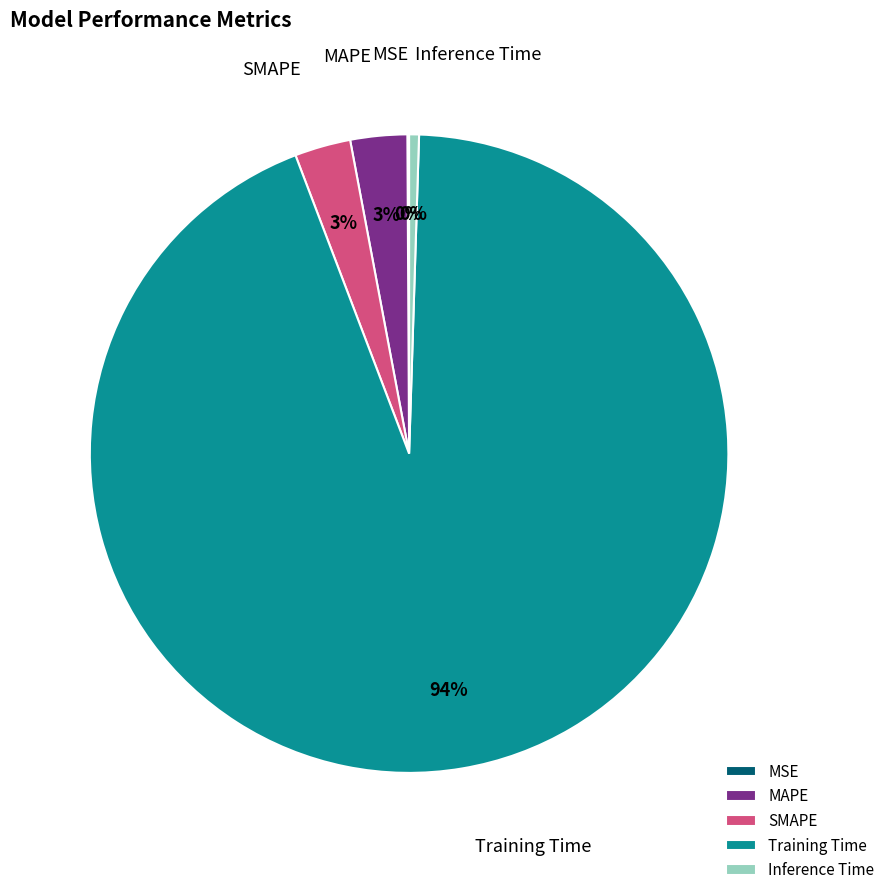

The SMAPE slice represents 11% of the pie. True or false?

False